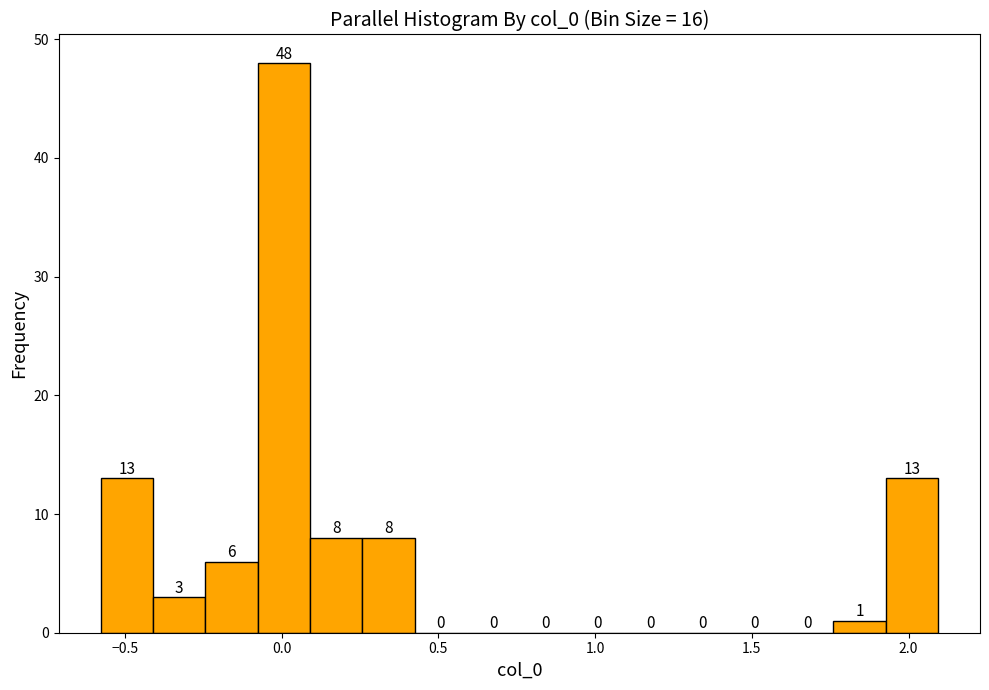

Around what value on the x-axis is the tallest bar? Give the approximate position of its centre, as read against the axis.

0.00